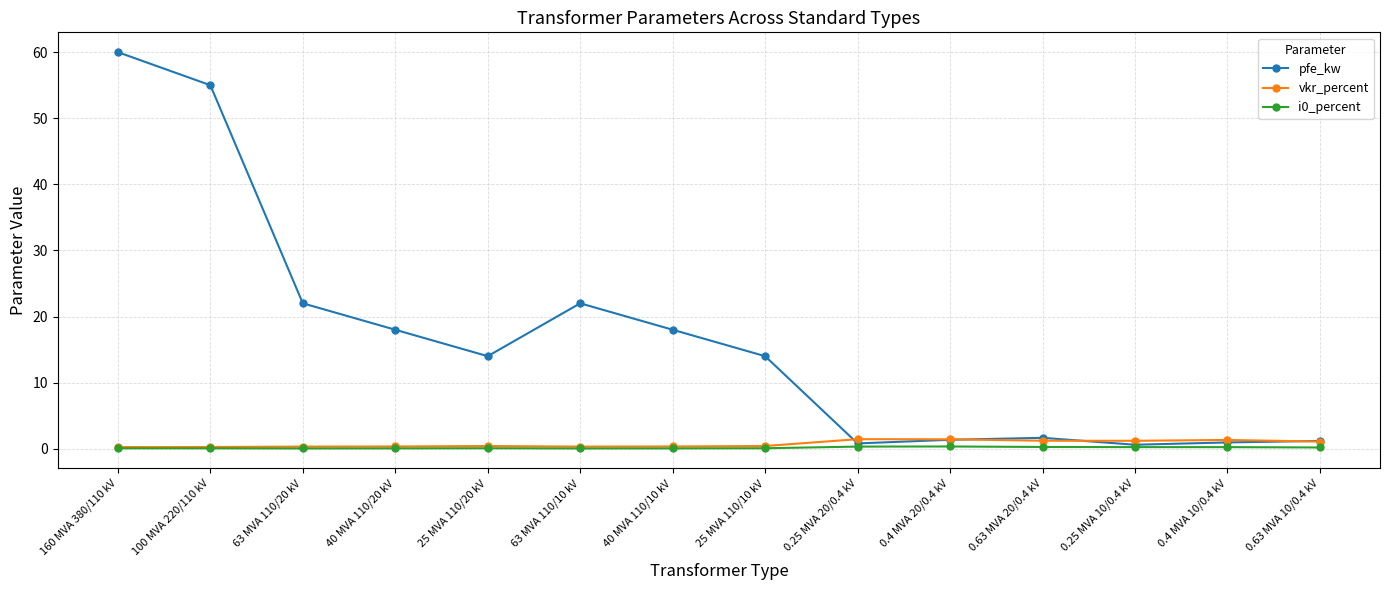

In vkr_percent, how many points are lower than both neighbors (excluding endpoints)?

2